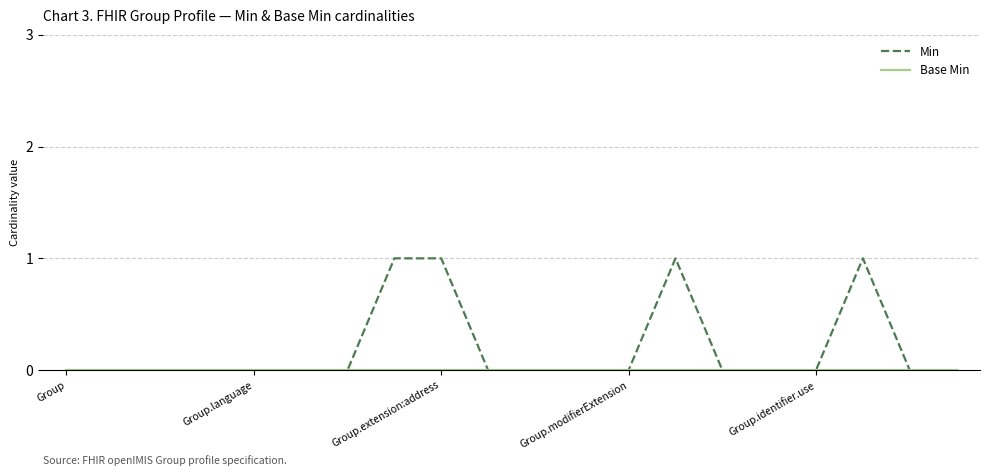

Which series has the largest total across all categories?

Min